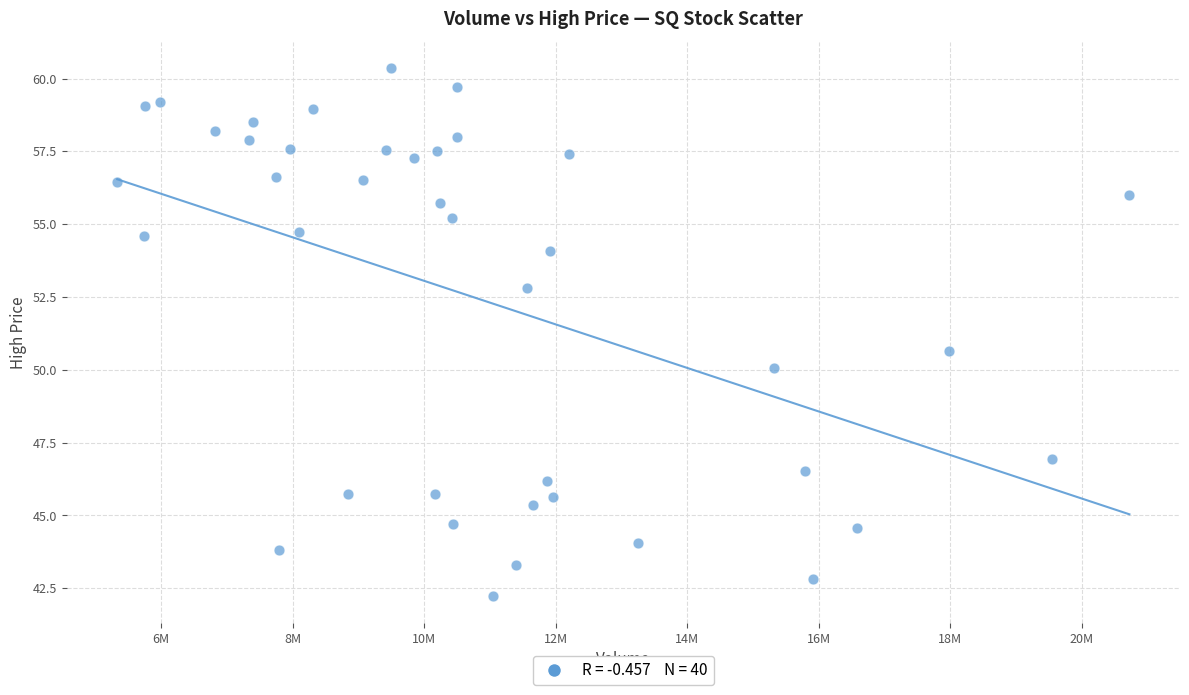

What is the range of Y values (max minus min)?

18.1